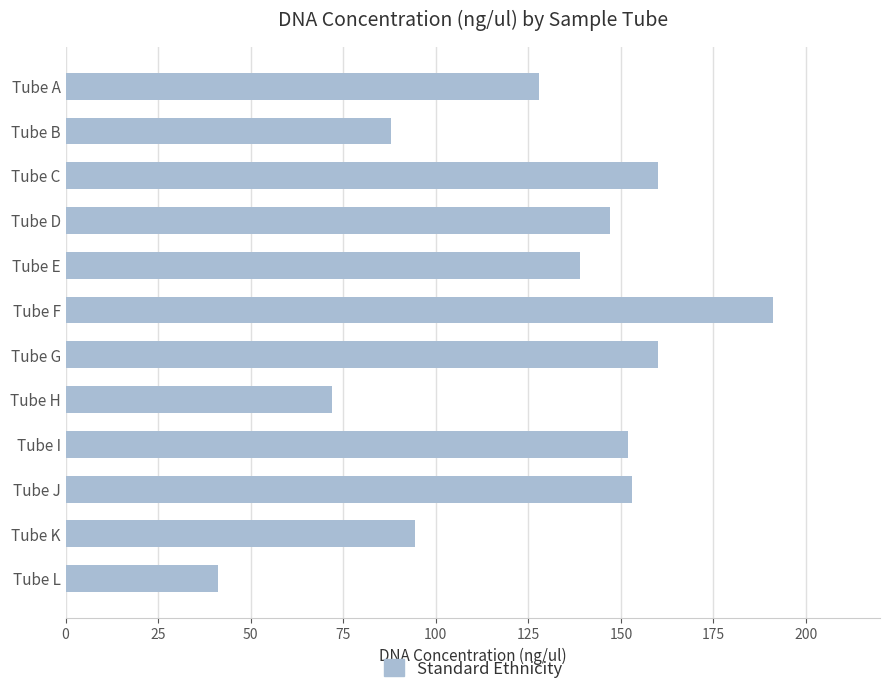

Are the bars grouped side by side (vs. stacked)?

No